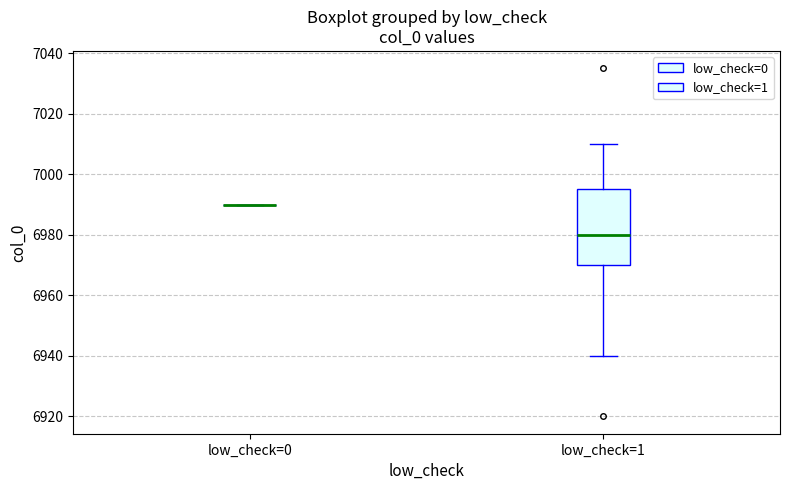

Reading left to right, read every box against the y-axis: the position of its median line, the range the box covers, and the ends of its whiskers. The values are not printed on the chart, so give them approximately, as read against the axis.

low_check=0: box collapsed to a line at 6990, whiskers 6990 to 6990
low_check=1: median 6980, box 6970 to 6996, whiskers 6940 to 7010